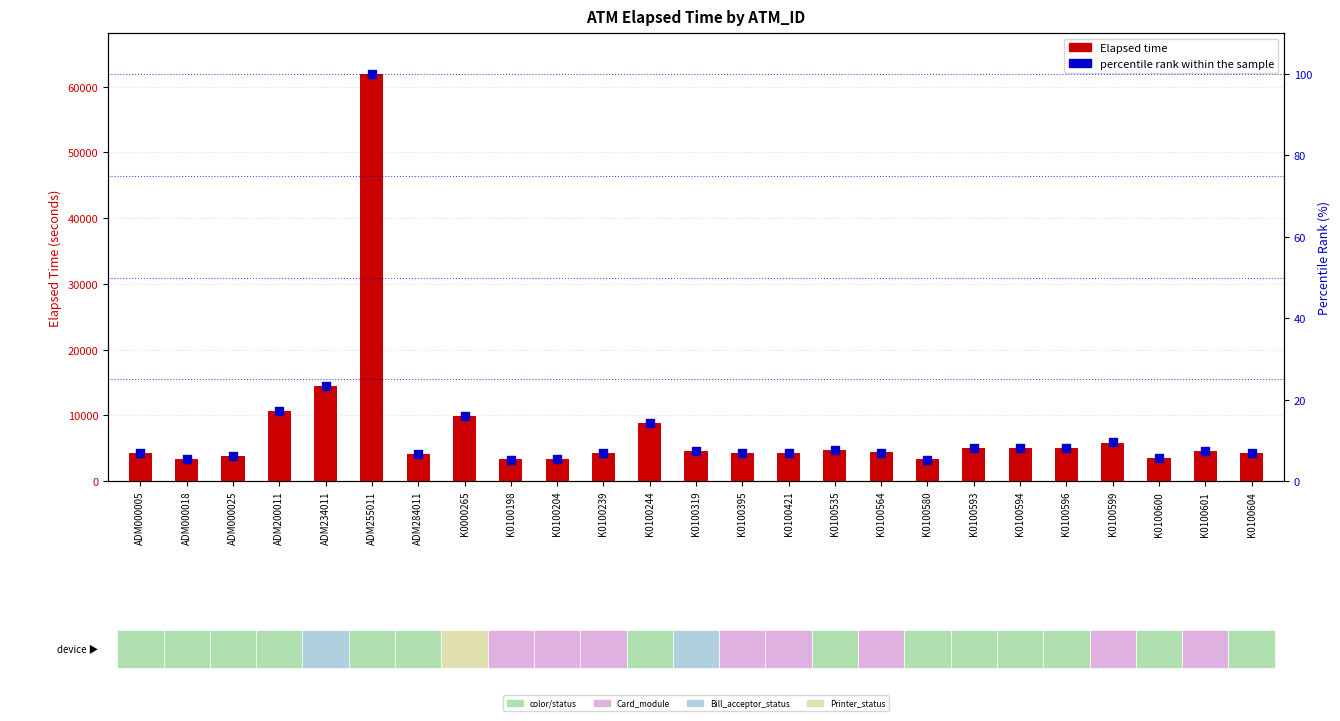

Which series reaches the maximum Y coordinate?

Elapsed time